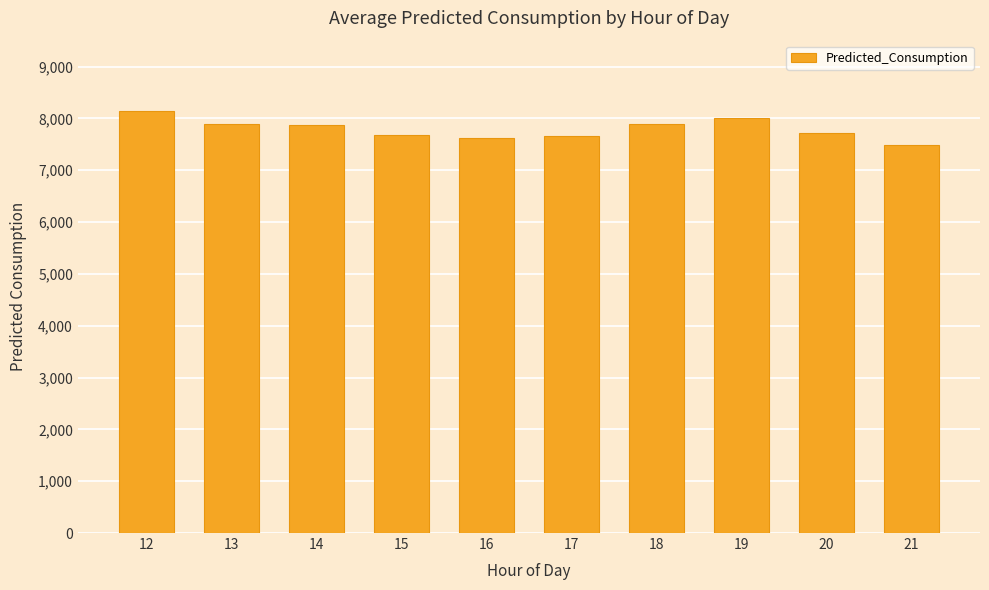

Is it true that the value at 21 is 7483.4?

True